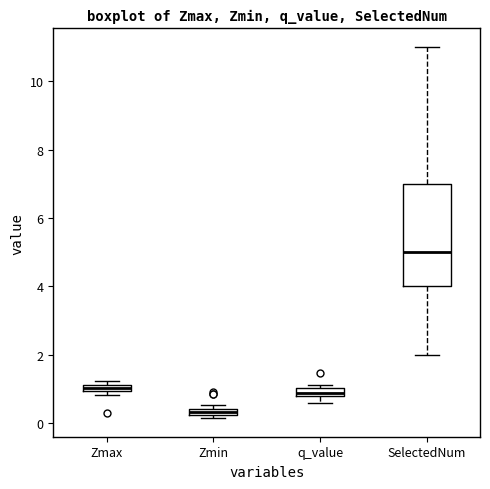

Which box has the lowest median line?

Zmin